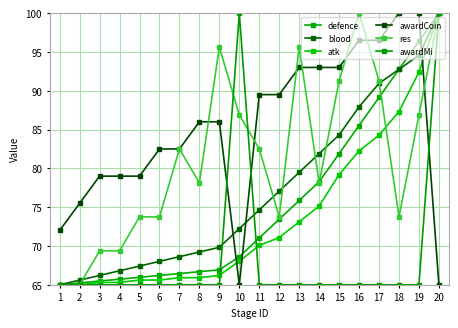

Reading left to right, transcribe all the data shown in this chart.

defence: 65.0	65.2	65.5	65.7	66.0	66.2	66.4	66.7	66.9	68.6	71.0	73.4	75.9	78.3	81.9	85.5	89.1	92.8	96.4	100.0
blood: 65.0	65.6	66.2	66.8	67.4	68.0	68.6	69.2	69.8	72.2	74.7	77.1	79.5	81.9	84.3	87.9	90.9	92.8	94.6	100.0
atk: 65.0	65.0	65.3	65.3	65.6	65.6	65.9	65.9	66.2	68.0	70.1	71.1	73.1	75.1	79.2	82.2	84.3	87.3	92.4	100.0
awardCoin: 72.0	75.5	79.0	79.0	79.0	82.5	82.5	86.0	86.0	65.0	89.5	89.5	93.0	93.0	93.0	96.5	96.5	100.0	100.0	65.0
res: 65.0	65.0	69.4	69.4	73.8	73.8	82.5	78.1	95.6	86.9	82.5	73.8	95.6	78.1	91.2	100.0	91.2	73.8	86.9	100.0
awardMi: 65.0	65.0	65.0	65.0	65.0	65.0	65.0	65.0	65.0	100.0	65.0	65.0	65.0	65.0	65.0	65.0	65.0	65.0	65.0	100.0